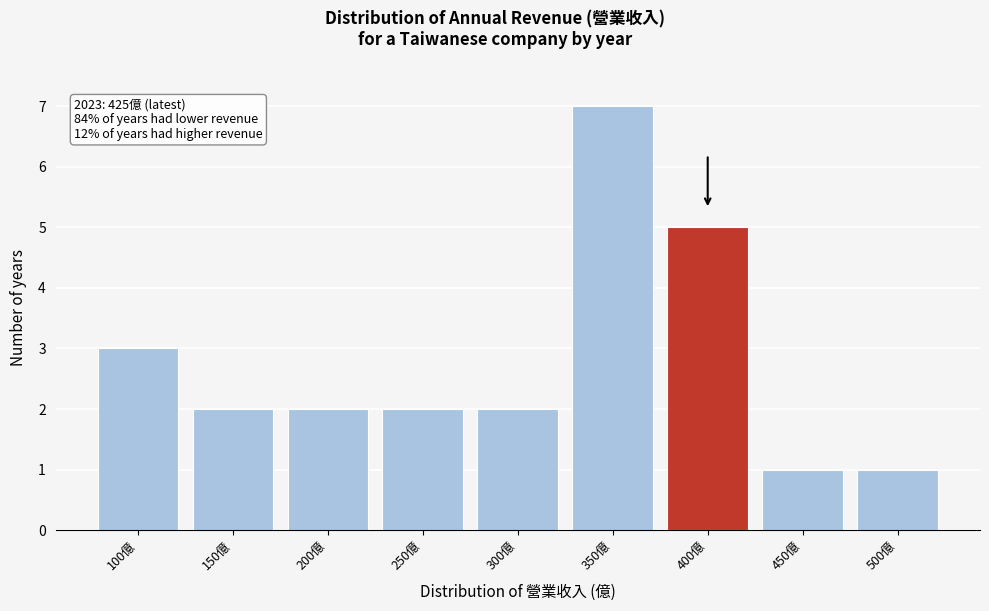

Reading left to right, extract all data points from this chart.

100億=3	150億=2	200億=2	250億=2	300億=2	350億=7	400億=5	450億=1	500億=1